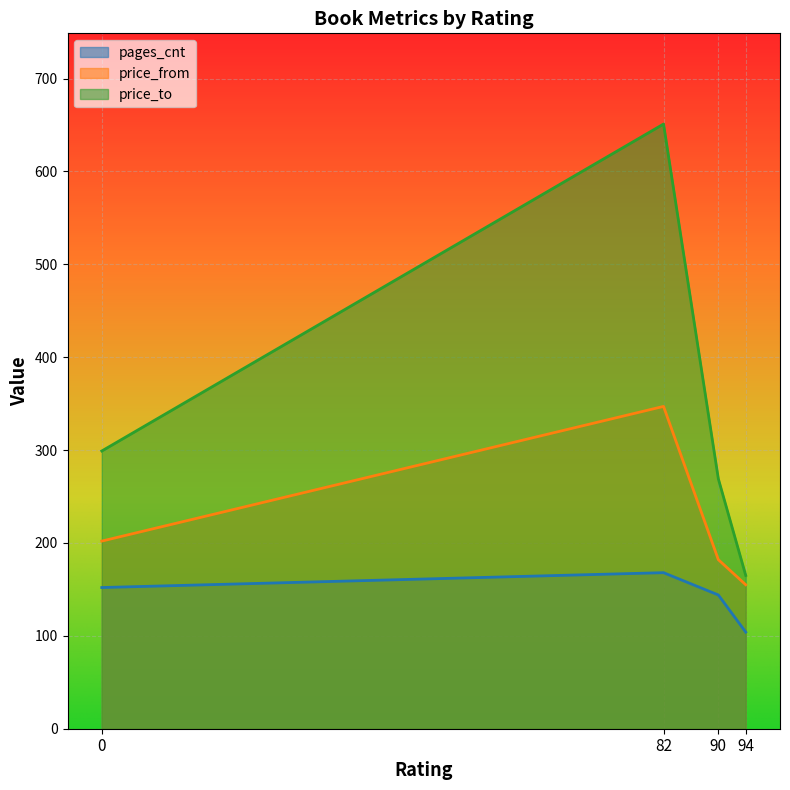

What is the difference between the second highest and second lowest values in the price_to series?

30